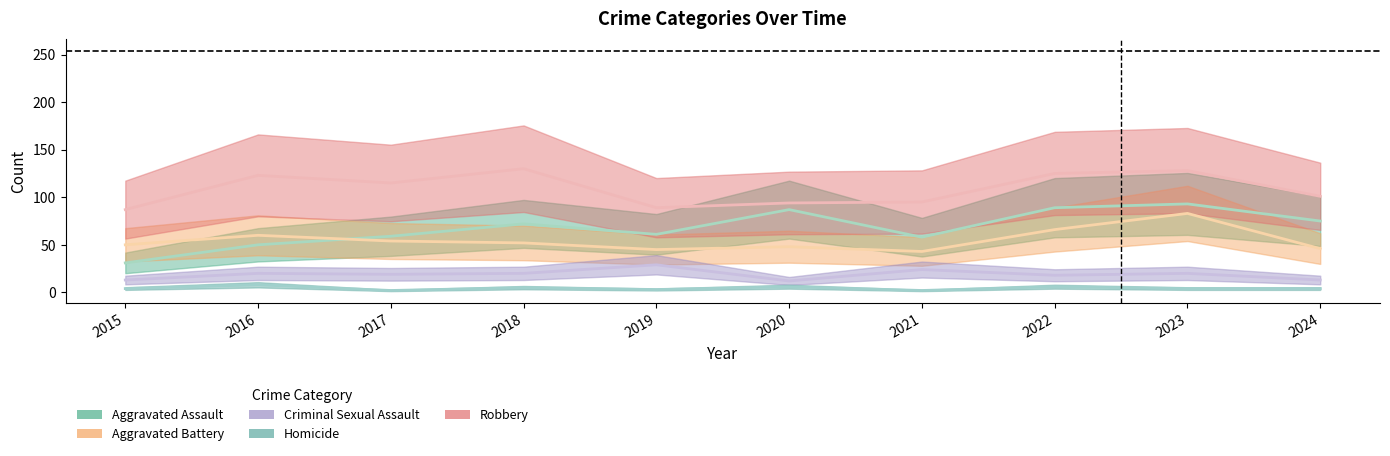

True or false: Criminal Sexual Assault has a value of 3 at 2015.

False